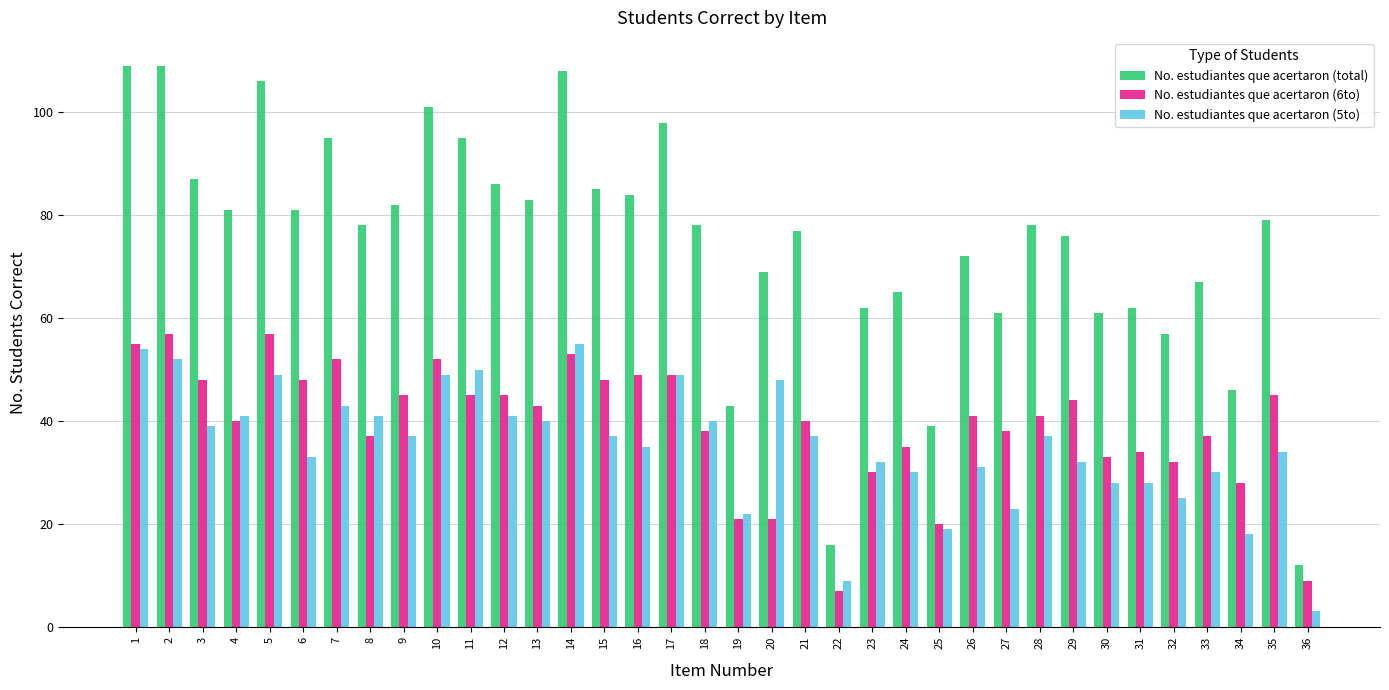

Is the value of No. estudiantes que acertaron (6to) at 32 greater than the value of No. estudiantes que acertaron (total) at 25?

No